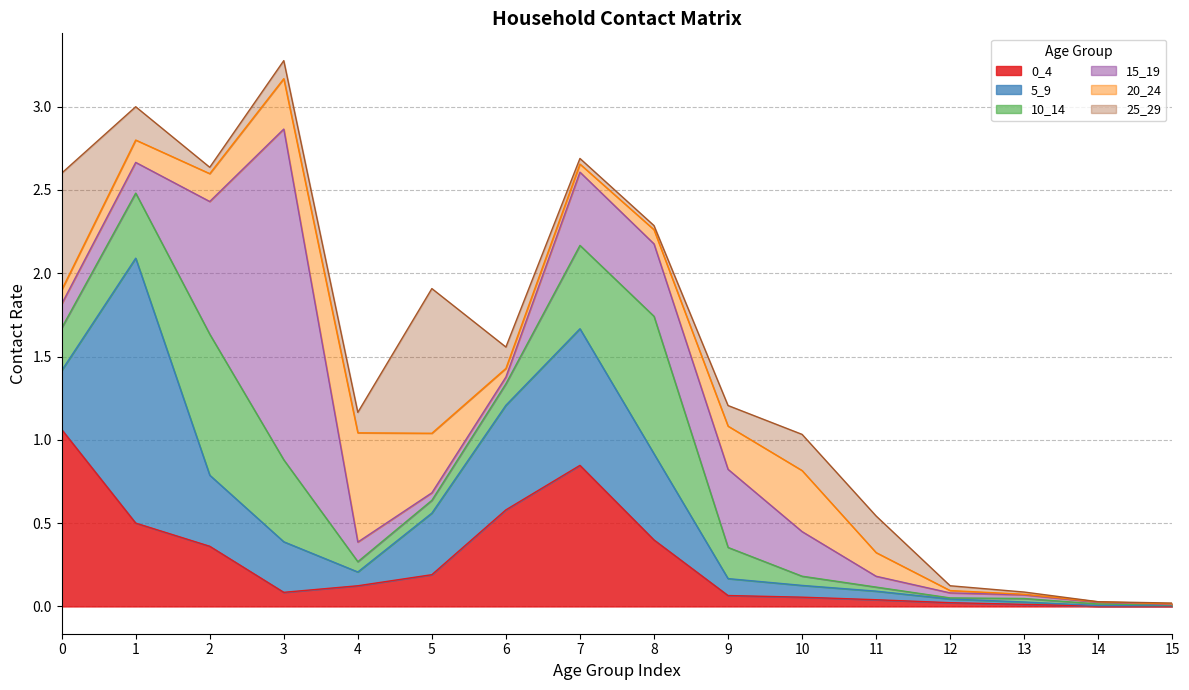

What are all the series names shown in the legend?

0_4, 5_9, 10_14, 15_19, 20_24, 25_29